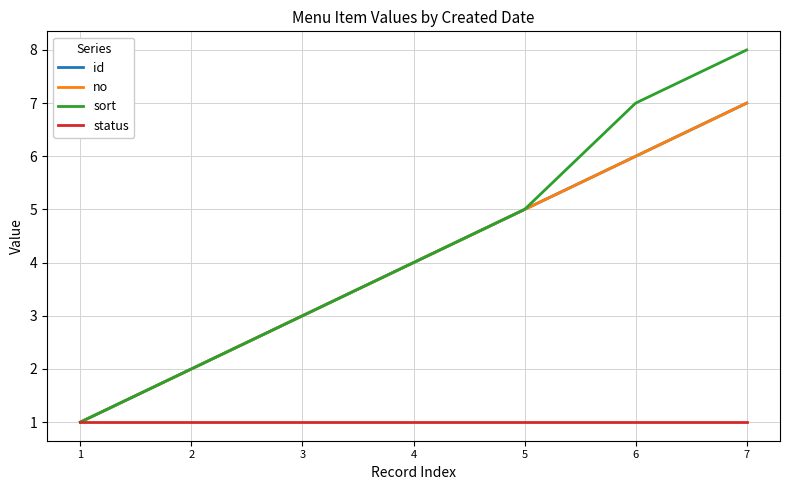

The id series shows 2 at 2. True or false?

True